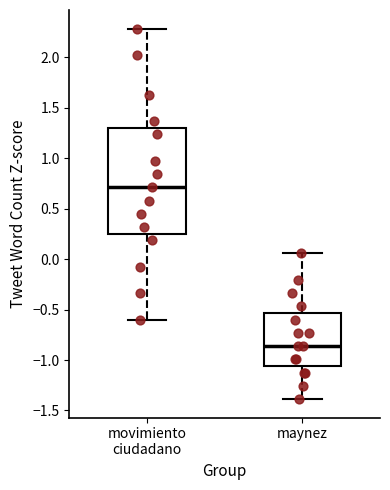

Which box's median line is the highest?

movimiento ciudadano